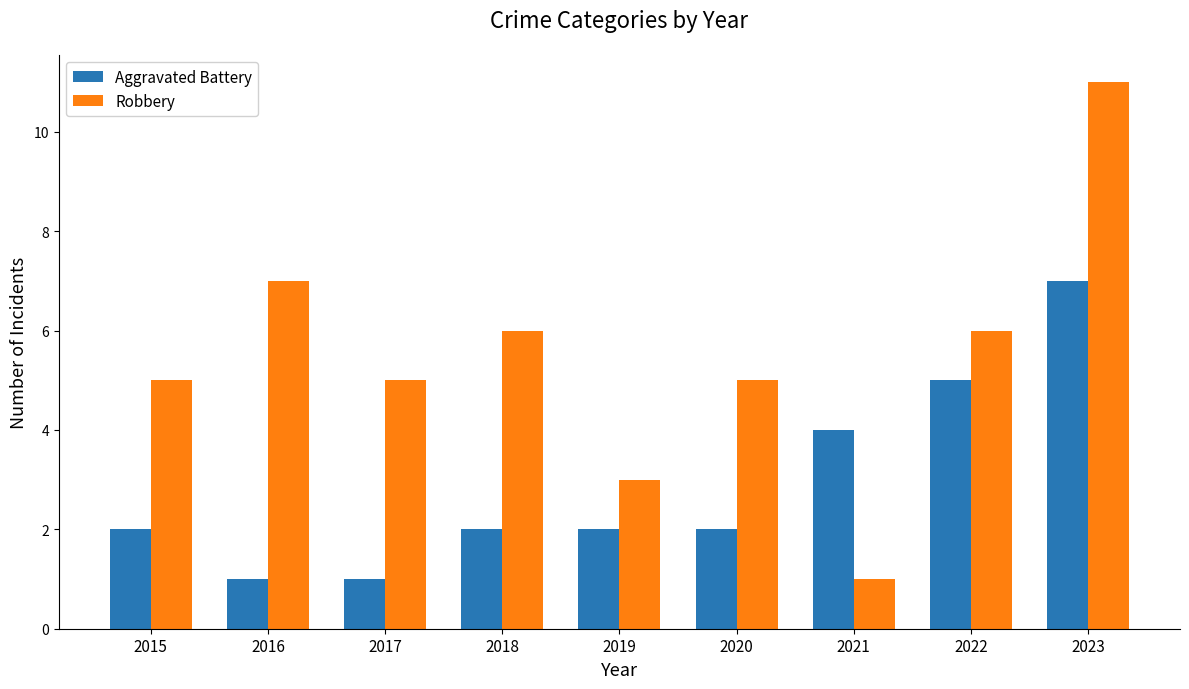

How many Aggravated Battery values are between 2 and 4?

5